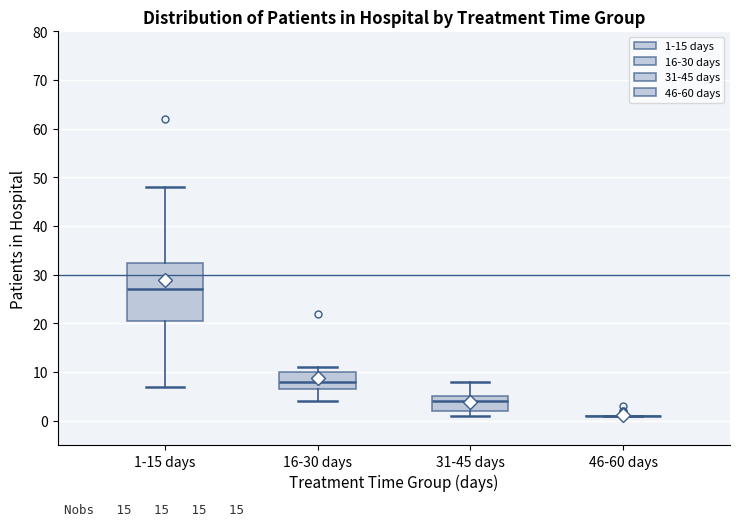

Reading left to right, transcribe this box plot: for each box, give where its median line is, the range the box spans, and where its two whiskers end, as read against the y-axis. The values are not printed on the chart, so give them approximately, as read against the axis.

1-15 days: median 27, box 21 to 33, whiskers 7 to 48
16-30 days: median 8, box 7 to 10, whiskers 4 to 11
31-45 days: median 4, box 2 to 5, whiskers 1 to 8
46-60 days: box collapsed to a line at 1, whiskers 1 to 1